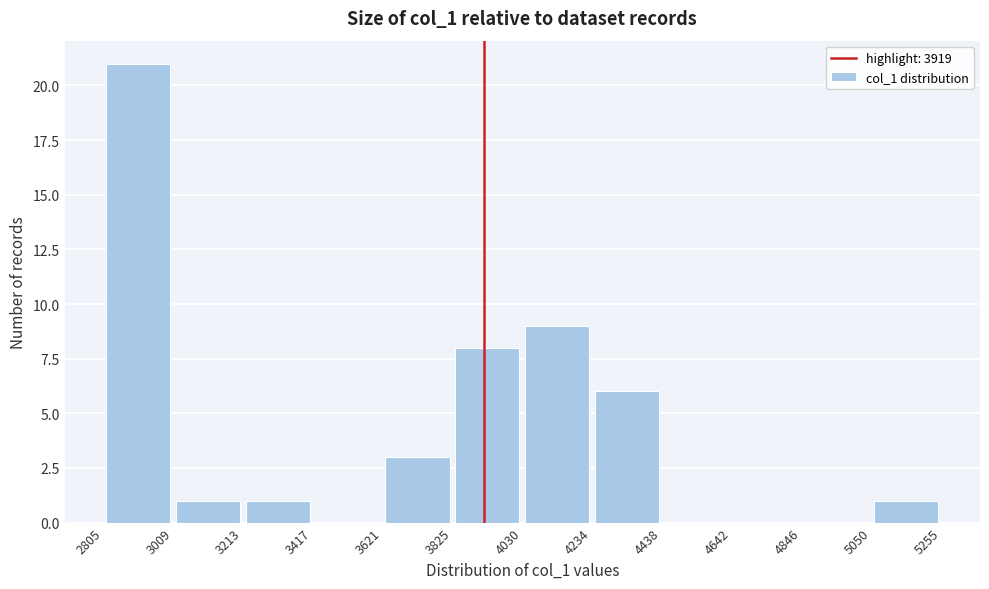

Which range on the x-axis has the tallest bar?

2805 to 3009